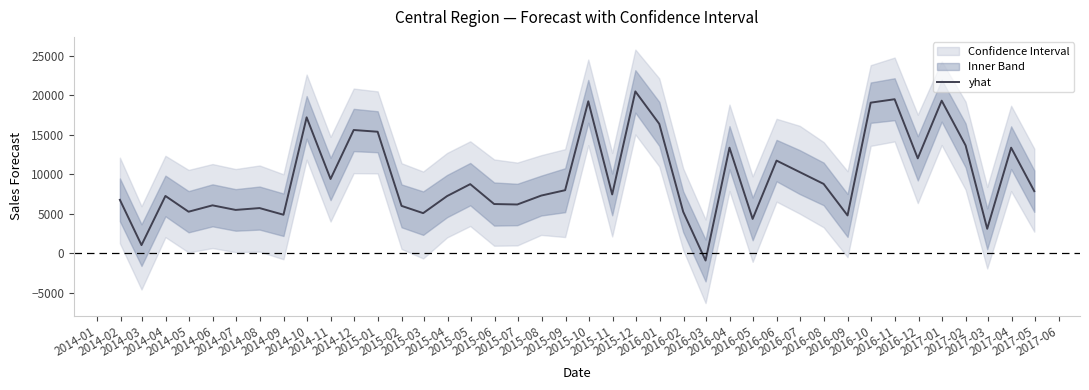

The value at 2014-01 is 1694.7. True or false?

False